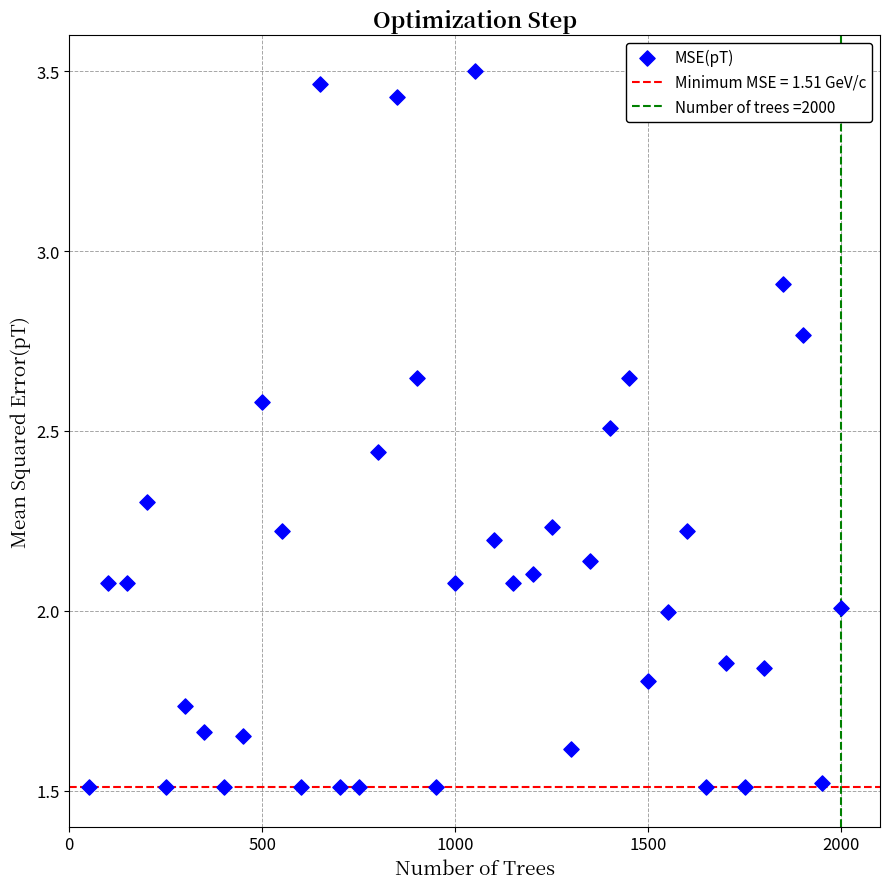

What is the range of X values (max minus min)?

1950.0